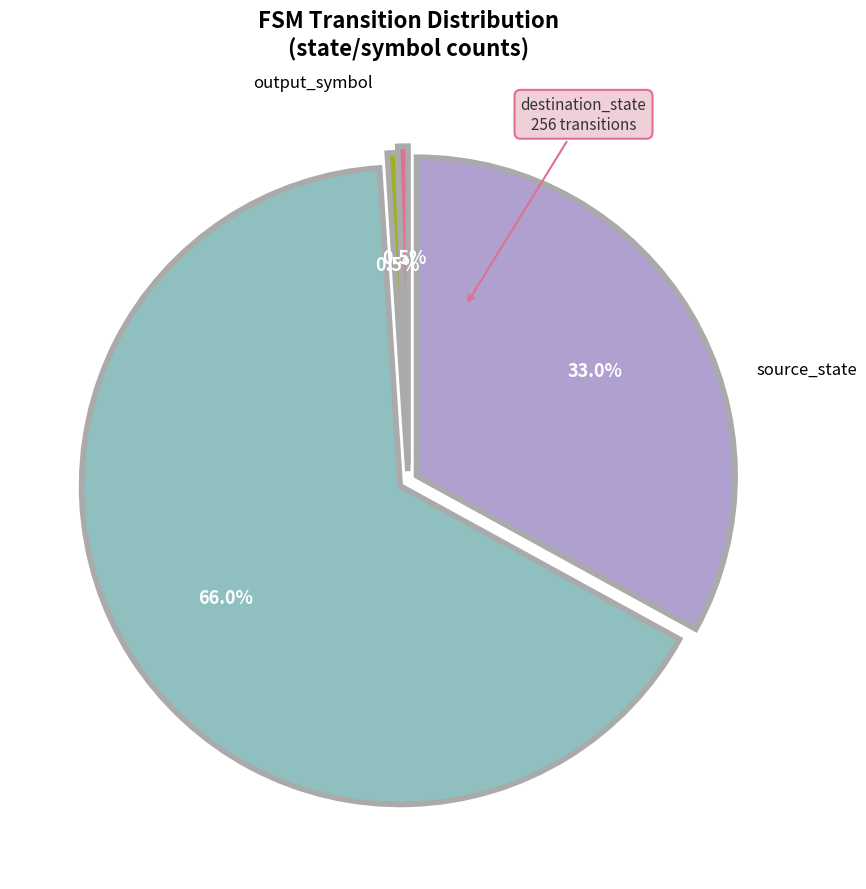

Approximately how many times larger is the value at source_state compared to output_symbol?

64.0